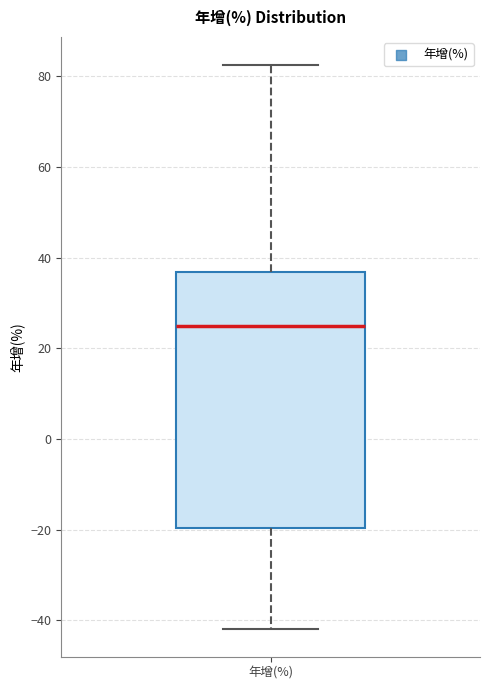

Where is the upper edge of the box for 年增(%) on the y-axis? The values are not printed on the chart, so give them approximately, as read against the axis.

36